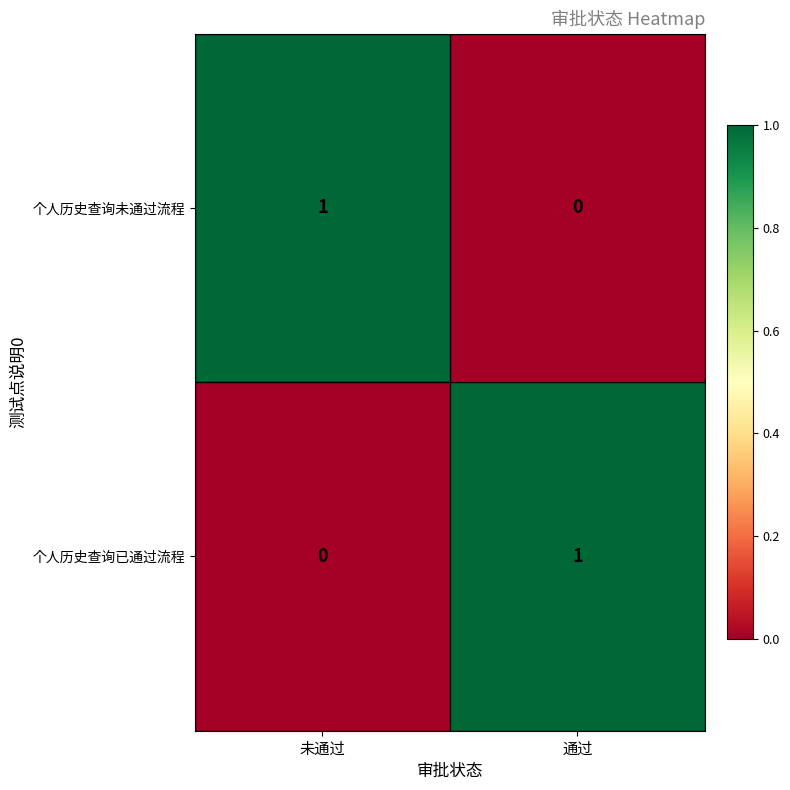

Rank the series at 未通过 from highest to lowest value.

个人历史查询未通过流程, 个人历史查询已通过流程